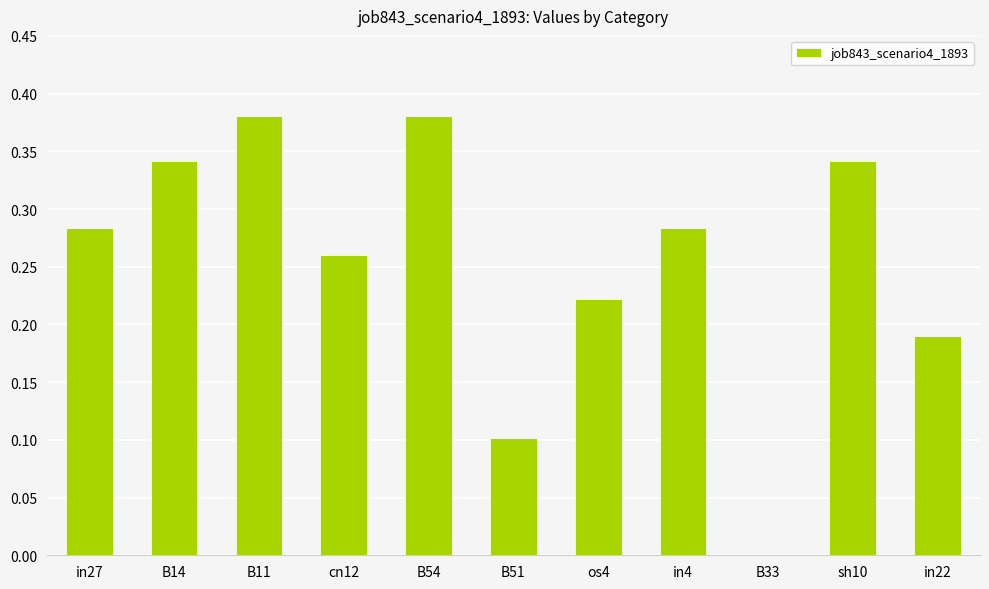

Which has a higher value, in27 or B51?

in27